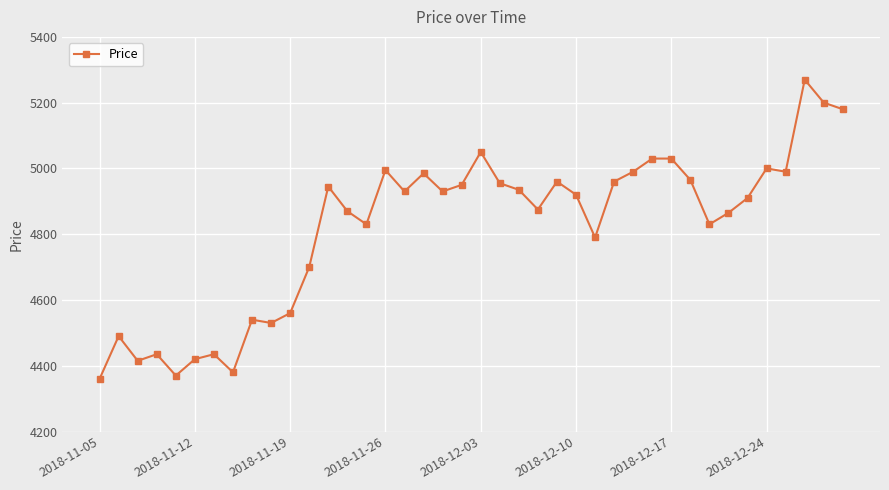

What is the maximum value shown in the chart?

5270